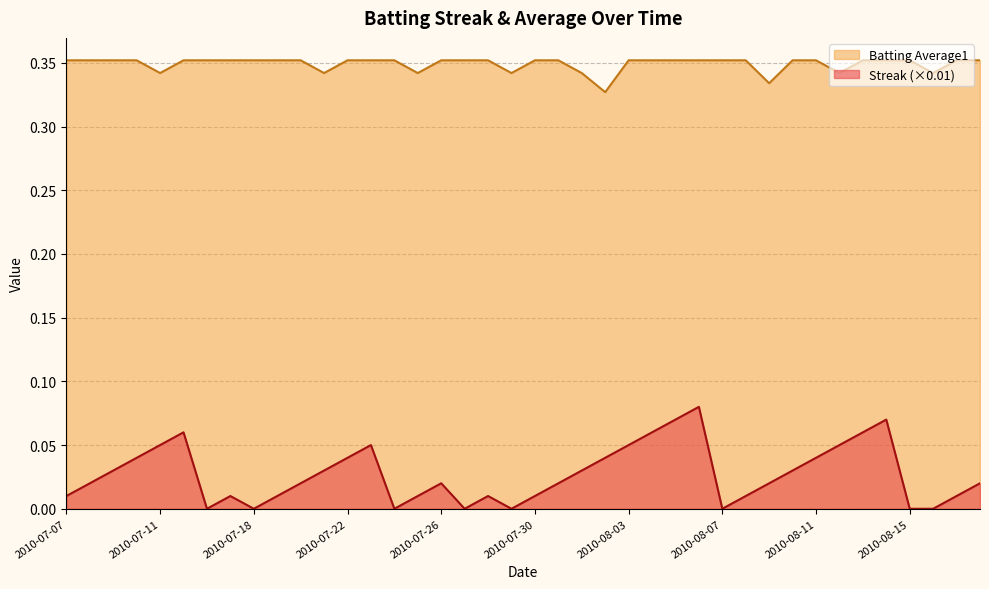

What are all the series names shown in the legend?

Batting Average1, Streak (×0.01)